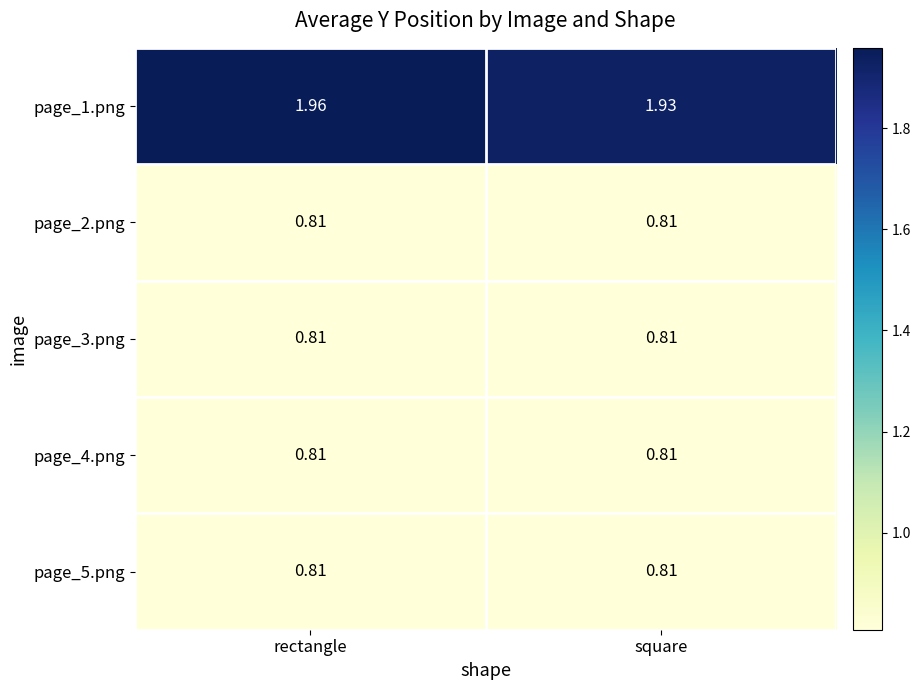

At which category is the sum across all series the highest?

rectangle